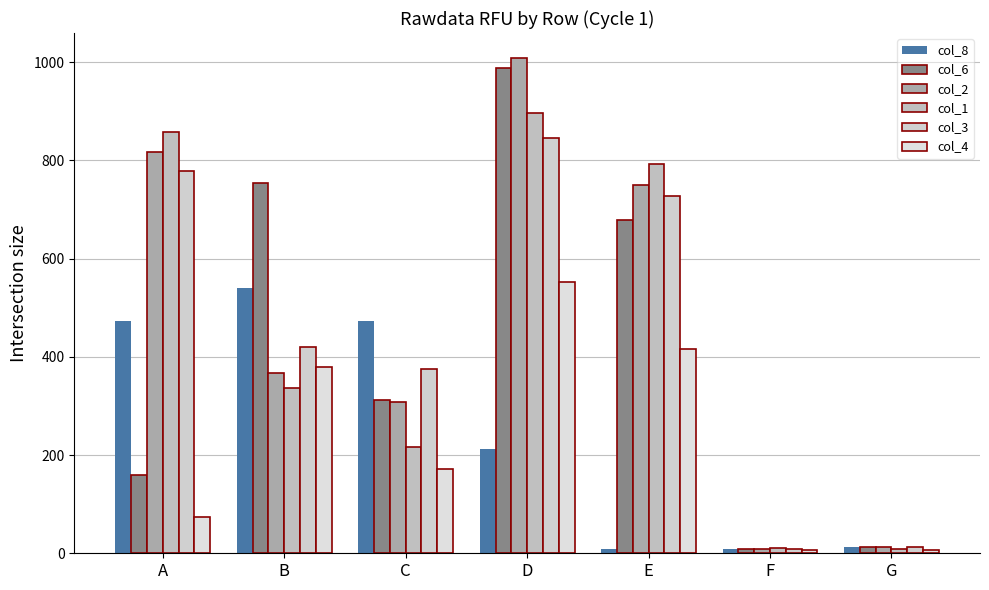

How many bars are there in total?

42